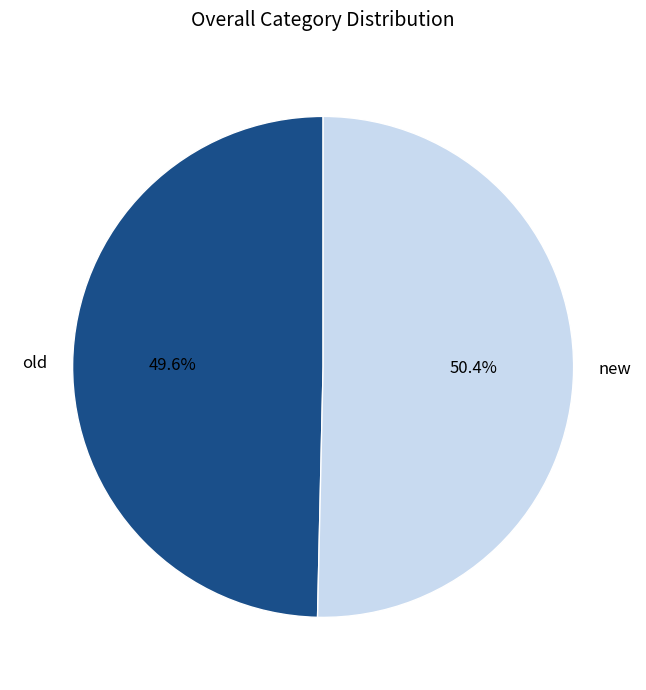

To the nearest percent, what is the difference between the new and old slice percentages?

1%